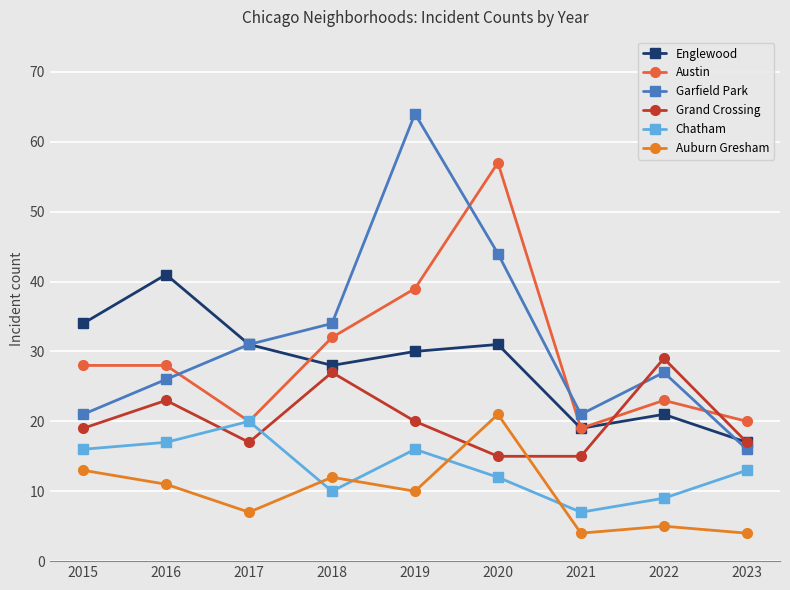

At how many categories does at least one series exceed 14?

9